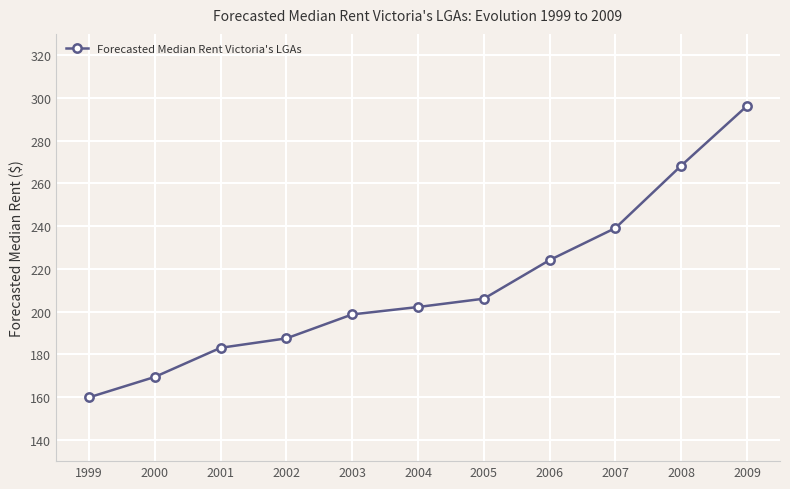

What is the difference between the maximum and minimum values?

136.5